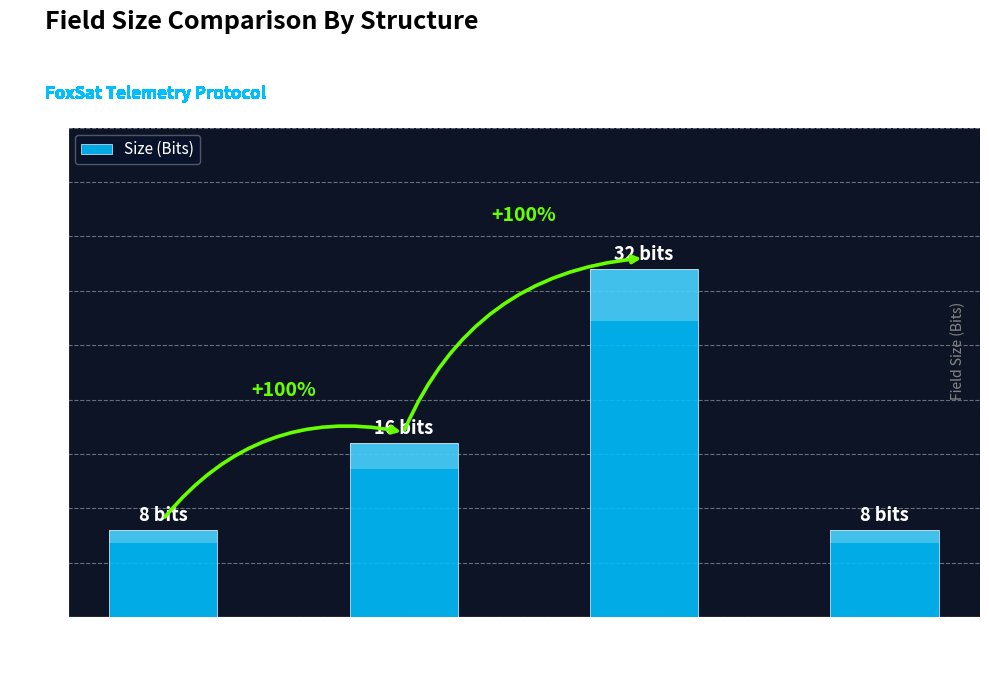

What is the maximum value shown in the chart?

32